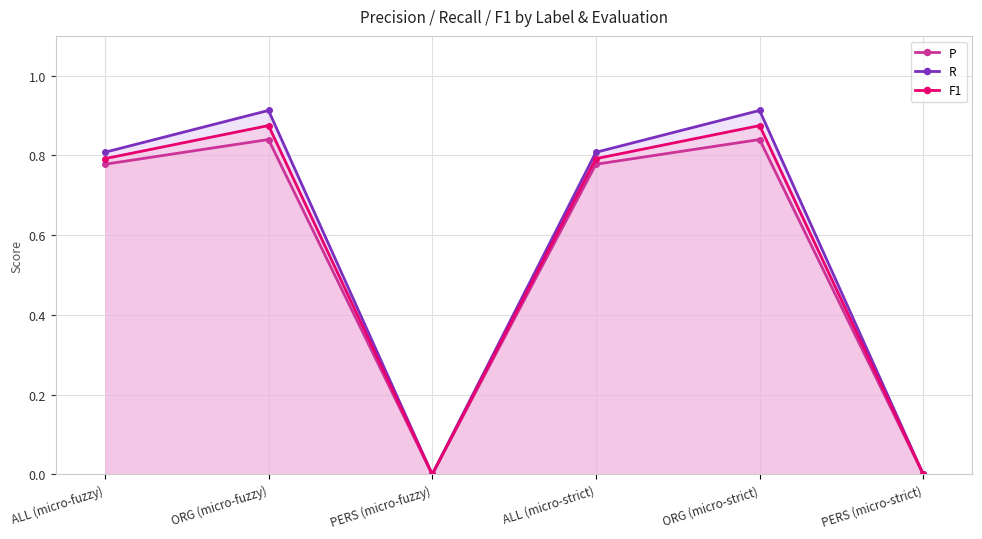

How many data points in F1 are above 0?

4